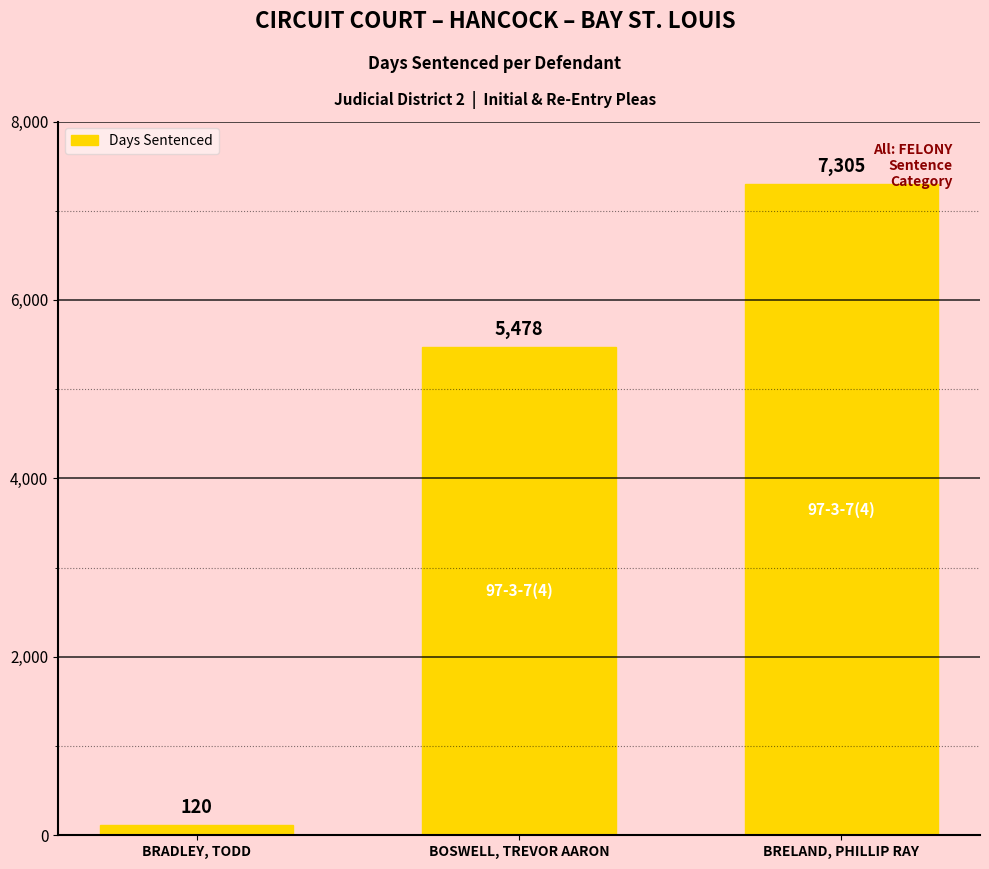

What is the difference between the maximum and second lowest values?

1827